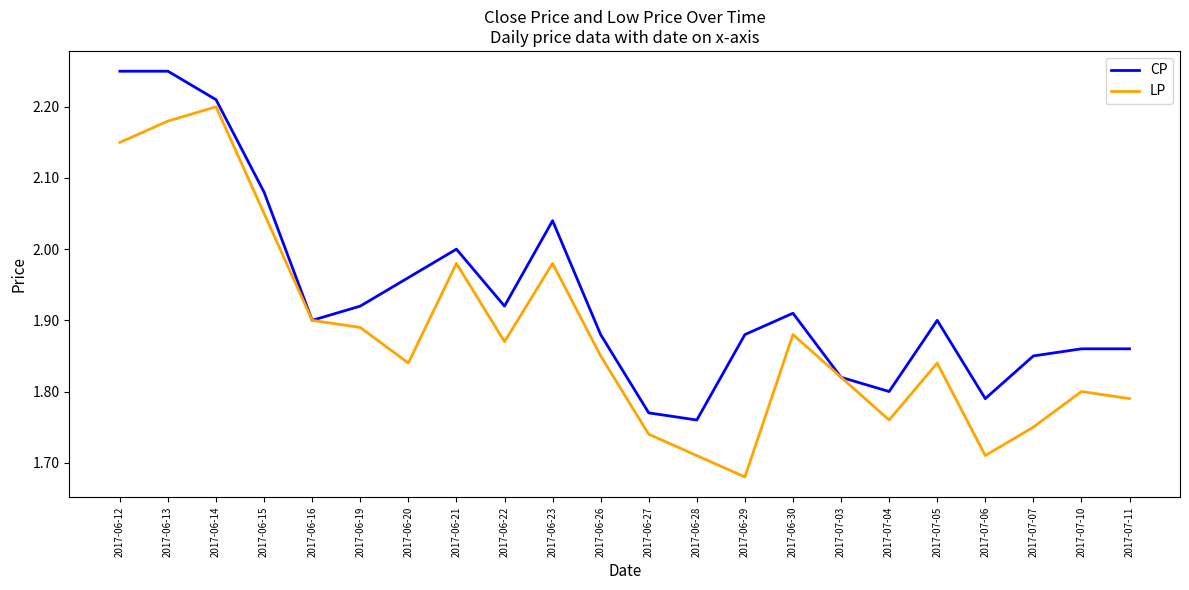

At which category is the sum across all series the highest?

2017-06-13